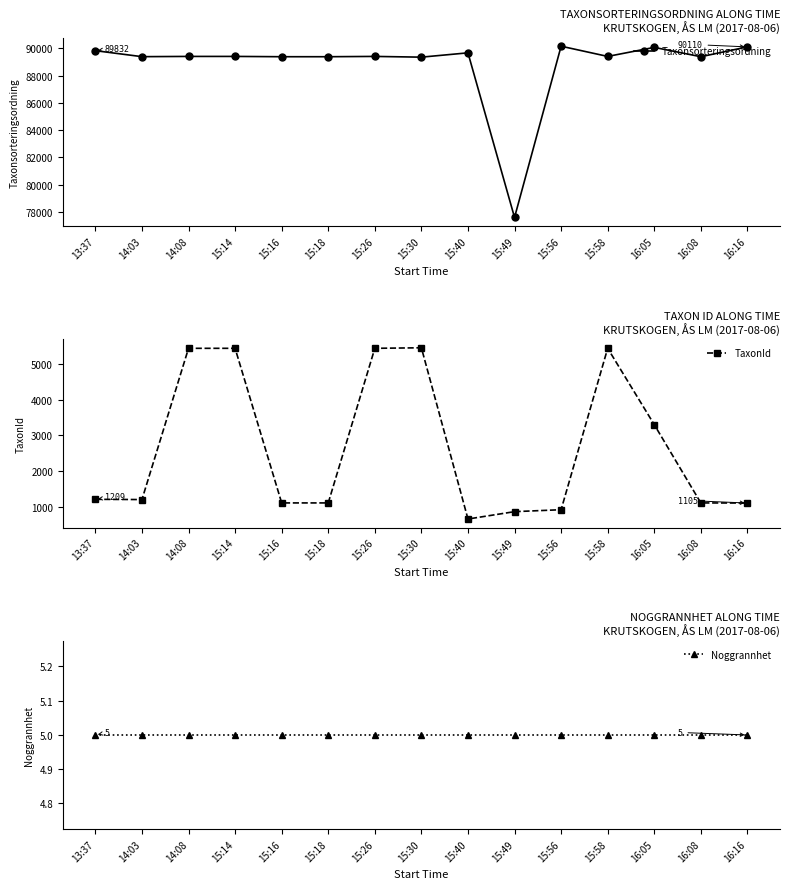

What is the label of the 13th point from the left?

16:05